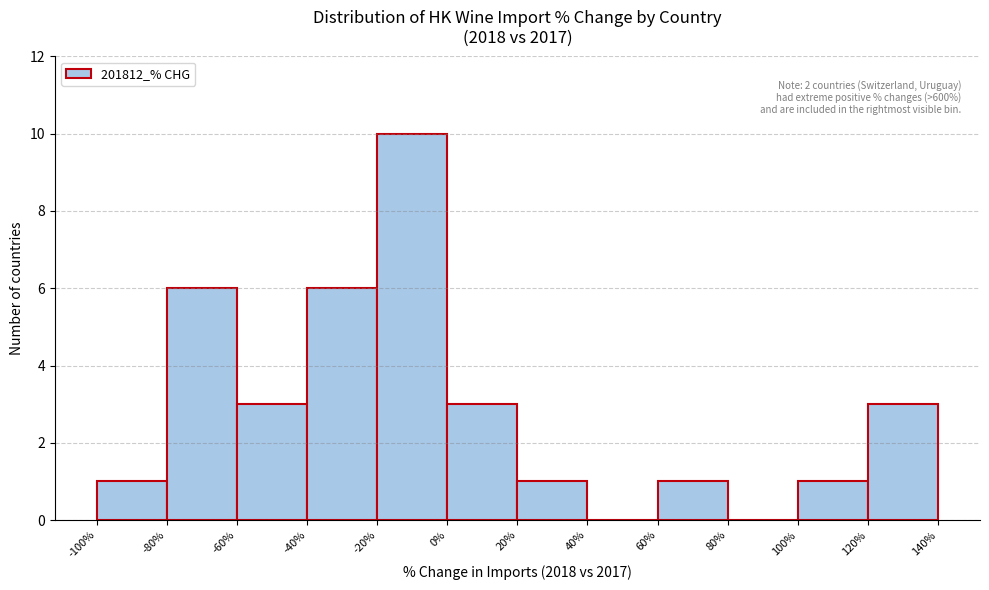

Over which range of the x-axis is the bar tallest?

-20% to 0%